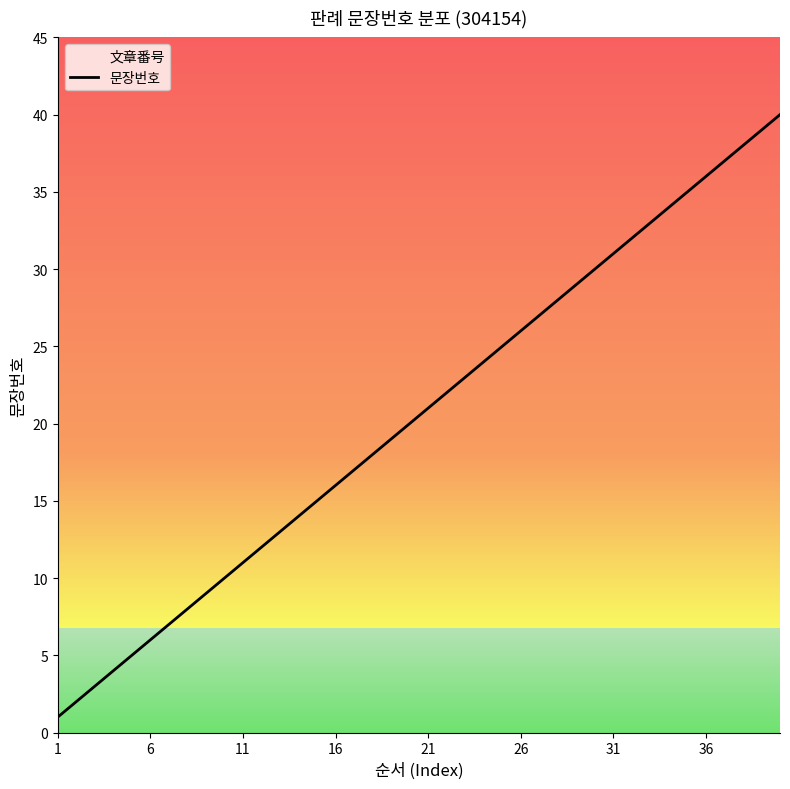

What is the highest value of the 문장번호 series?

40